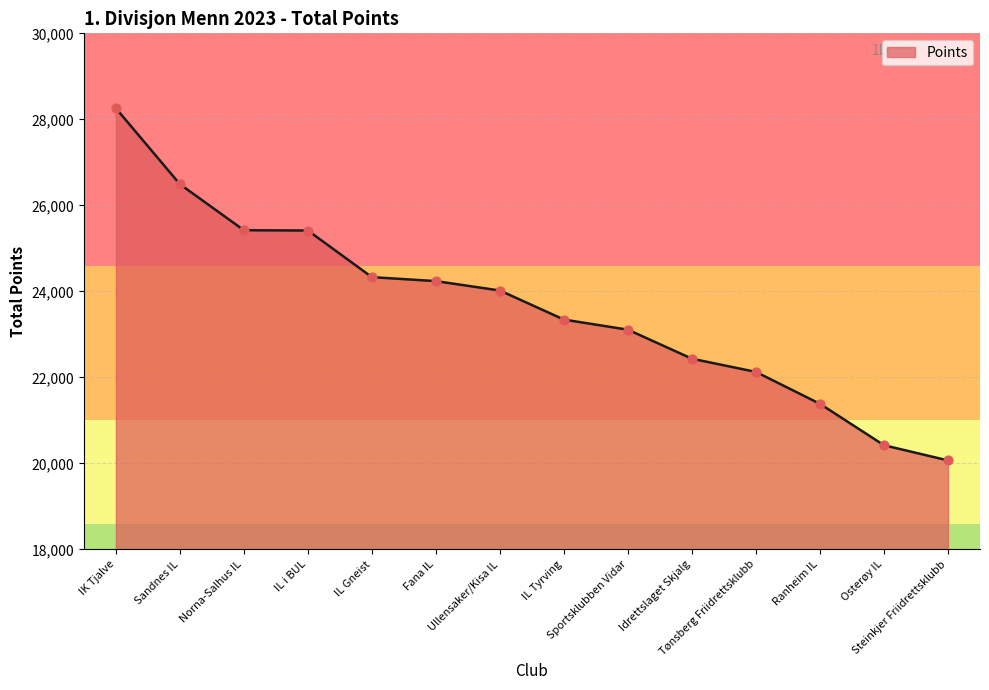

Which has a higher value, IL Tyrving or Norna-Salhus IL?

Norna-Salhus IL